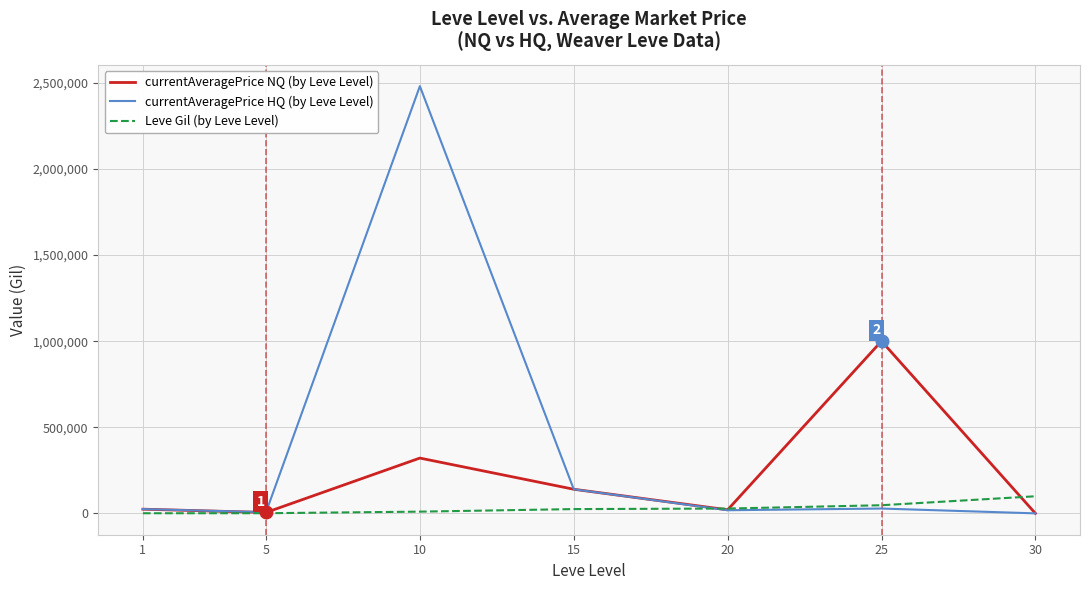

Rank the series at 10 from lowest to highest value.

Leve Gil (by Leve Level), currentAveragePrice NQ (by Leve Level), currentAveragePrice HQ (by Leve Level)